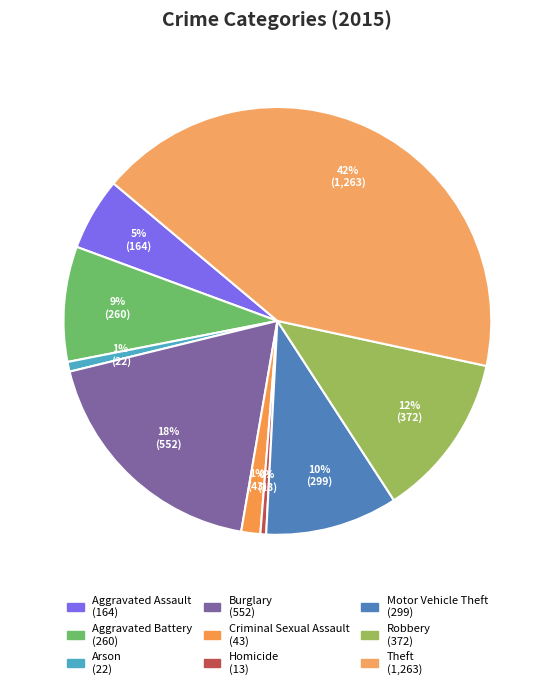

Does any single category account for the majority?

No